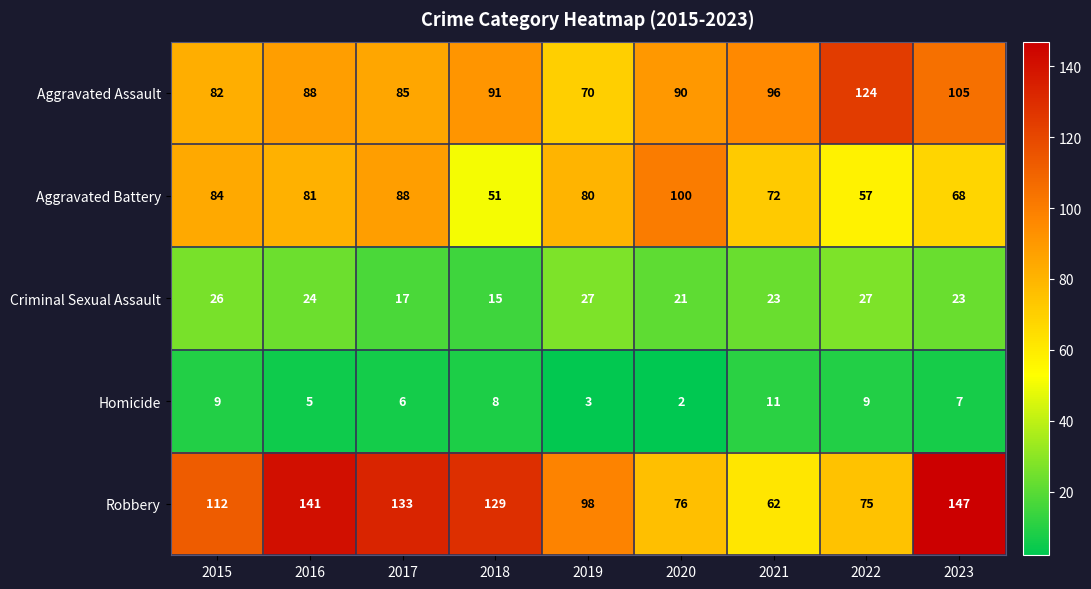

The value of Aggravated Assault at 2016 is 88. True or false?

True